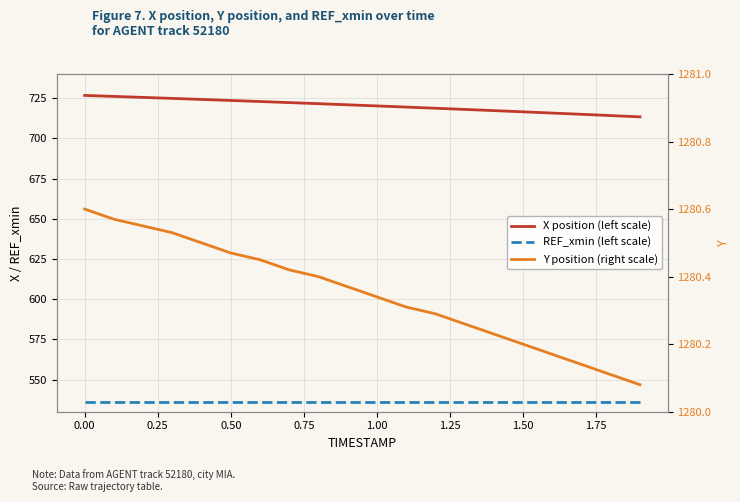

Read the REF_xmin (left scale) value at 1.00.

536.3